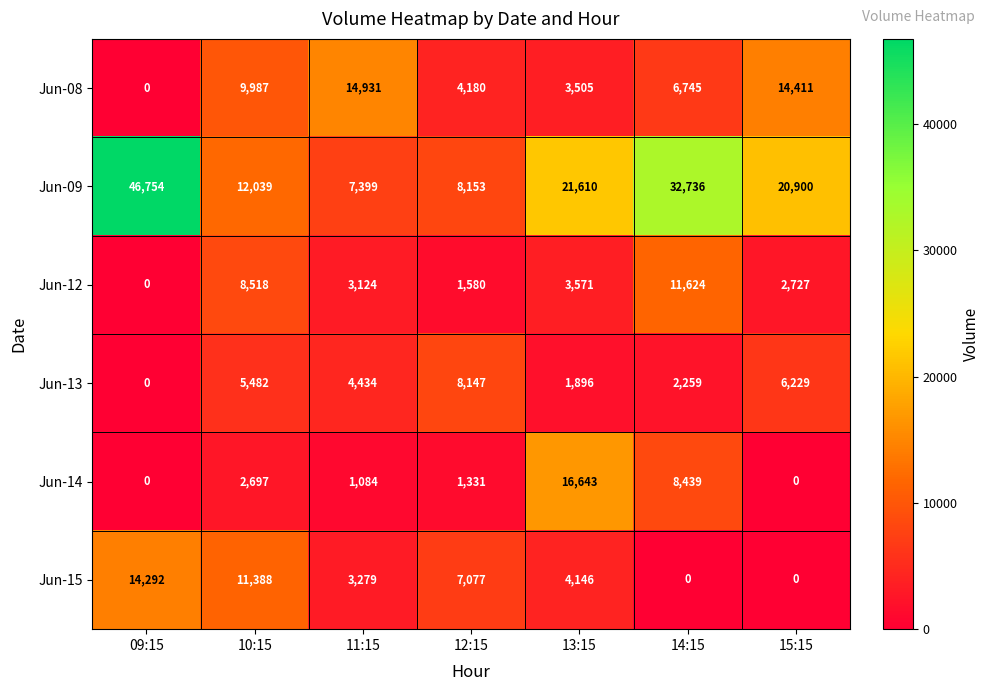

Rank the series by their maximum value, from highest to lowest.

Jun-09, Jun-14, Jun-08, Jun-15, Jun-12, Jun-13